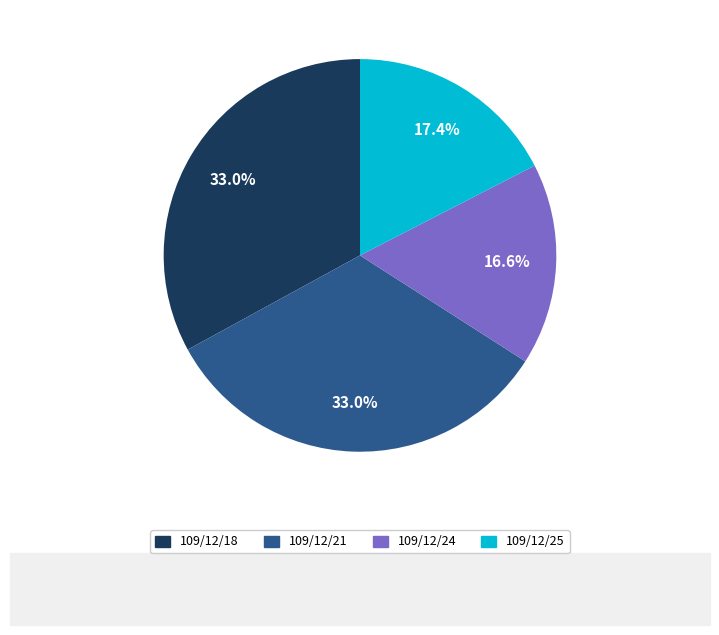

The 109/12/24 slice represents 17% of the pie. True or false?

True